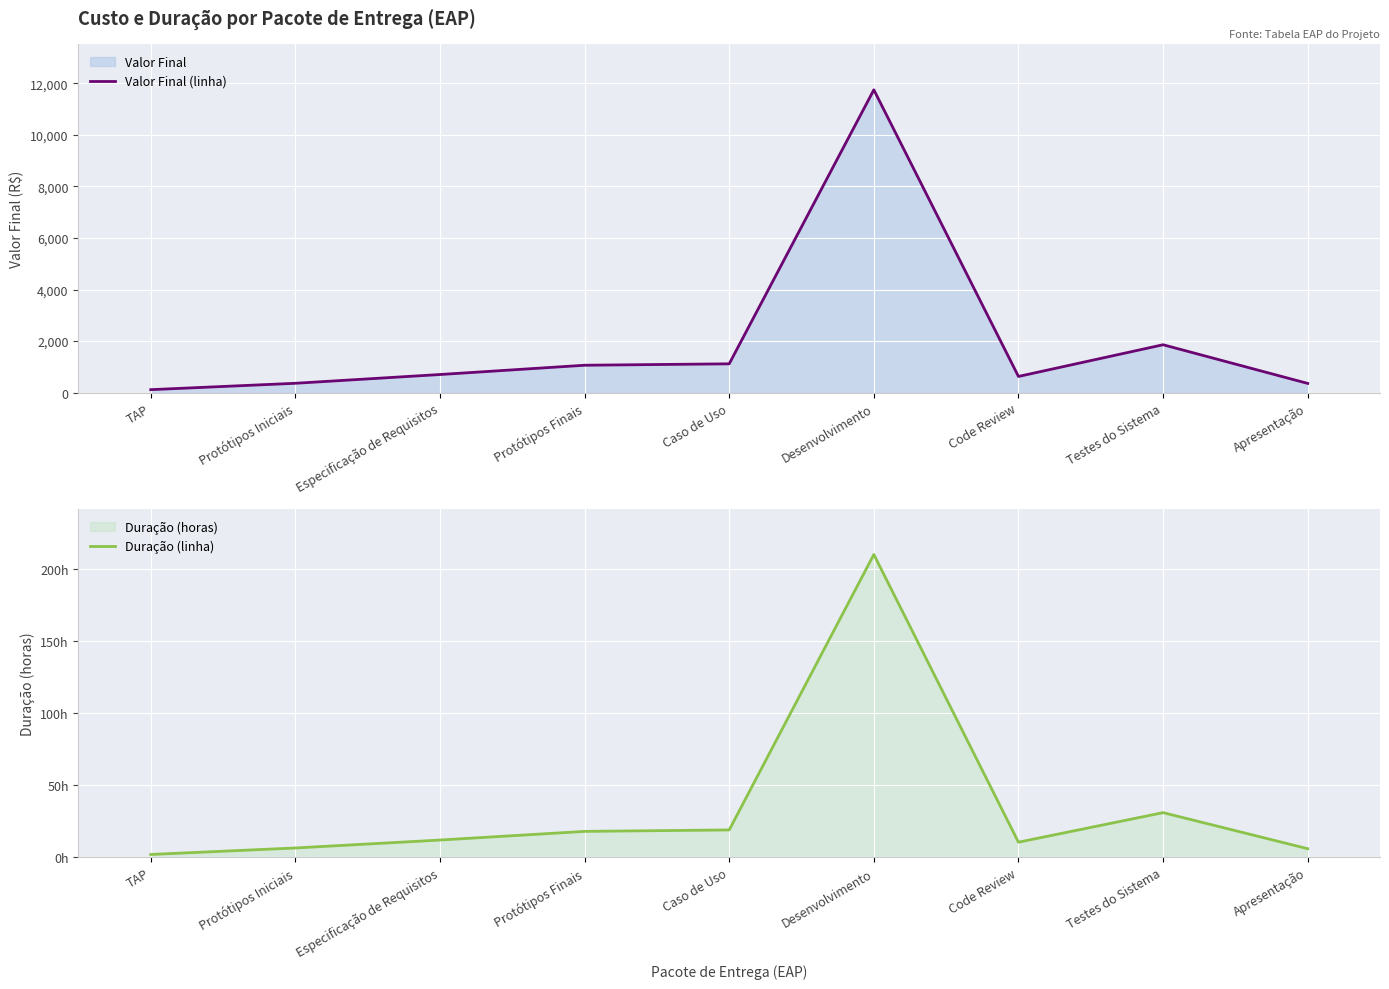

True or false: Valor Final (linha) and Duração (linha) cross at least once.

False